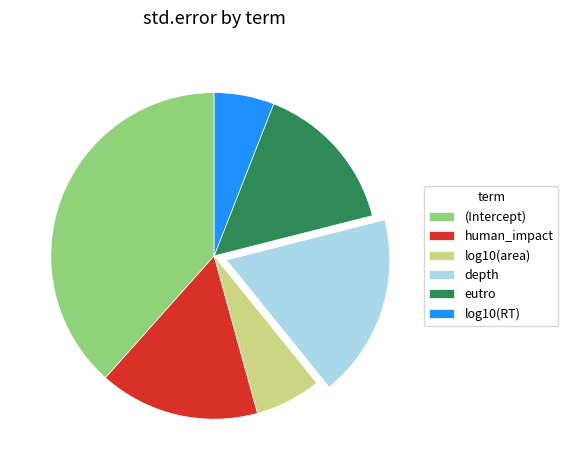

Is the sum of log10(RT) and depth greater than half?

No